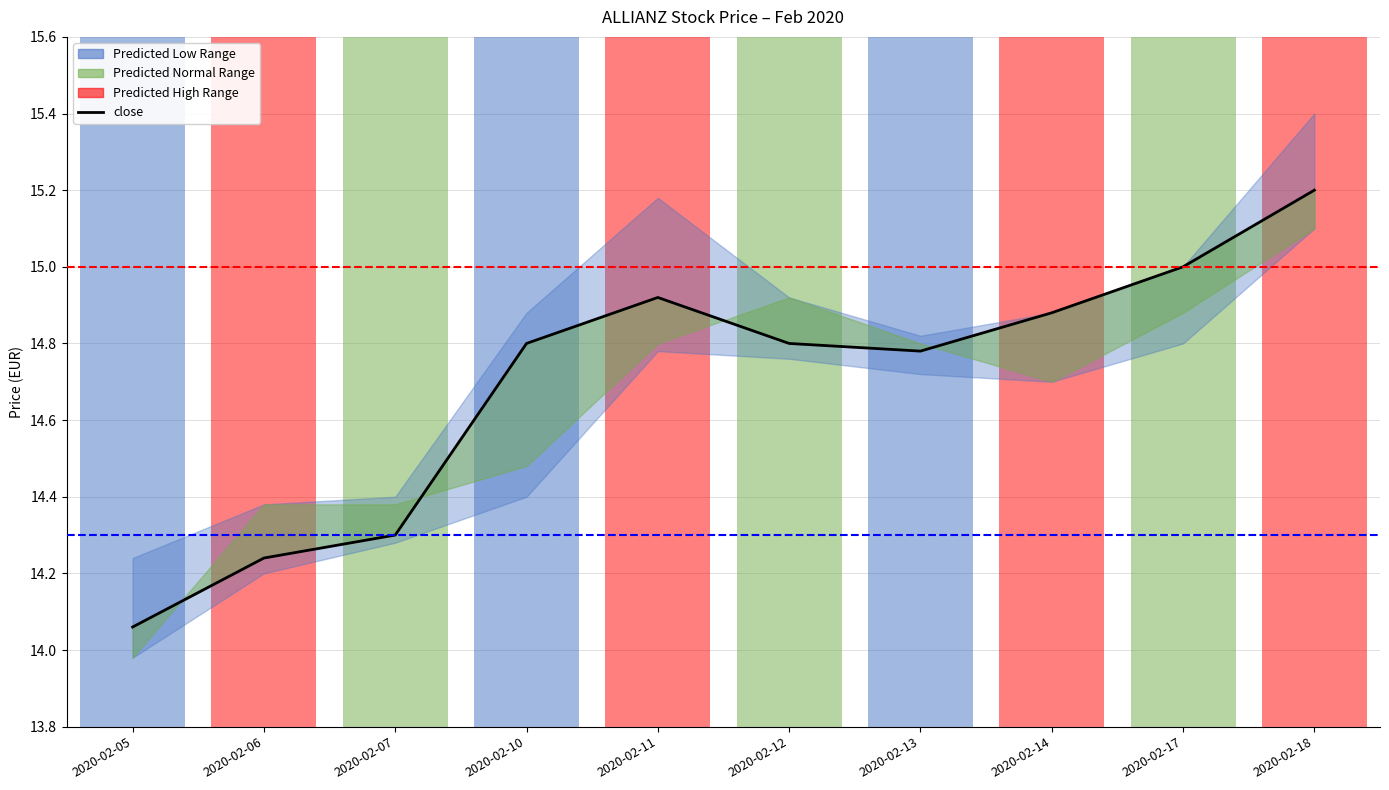

List the labels in order of value, largest first.

2020-02-18, 2020-02-17, 2020-02-11, 2020-02-14, 2020-02-10, 2020-02-12, 2020-02-13, 2020-02-07, 2020-02-06, 2020-02-05